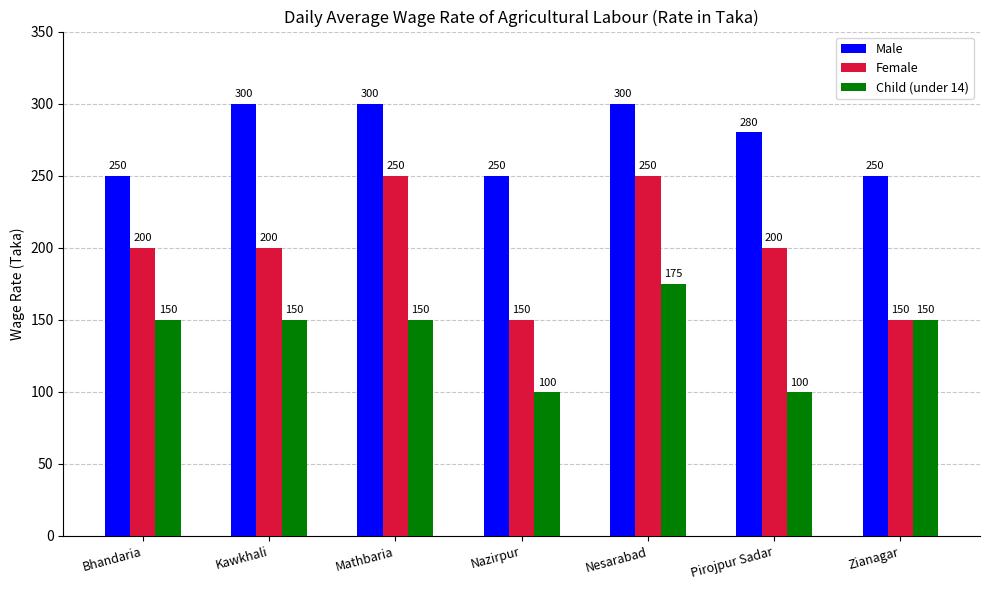

Reading left to right, list all the values displayed in this chart.

Male: 250	300	300	250	300	280	250
Female: 200	200	250	150	250	200	150
Child (under 14): 150	150	150	100	175	100	150